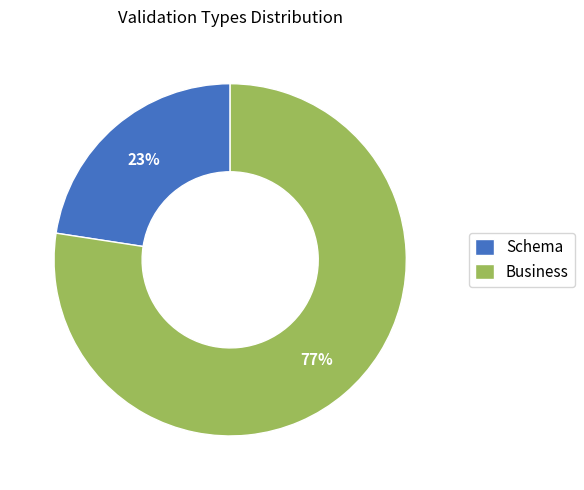

Is it true that Business is 77% of the pie?

True